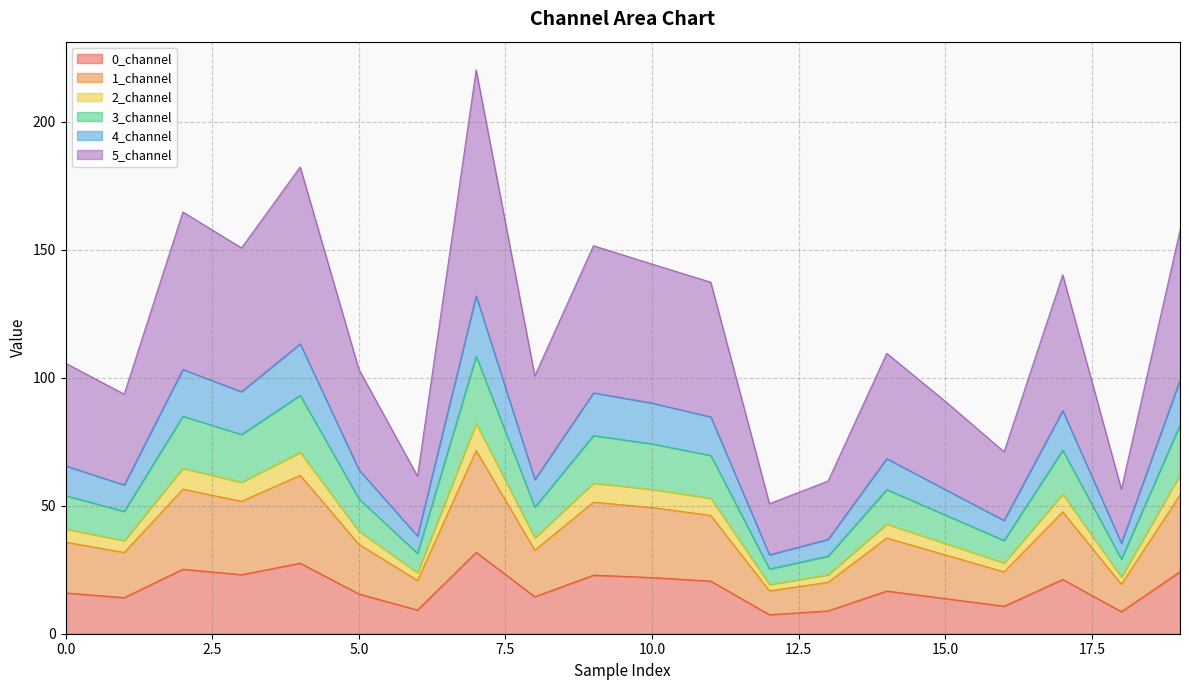

What is the total value across all series at 0.0?

105.7